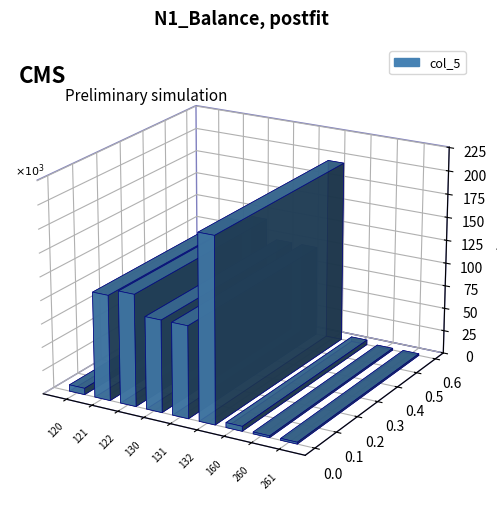

How many distinct data groups are displayed?

1